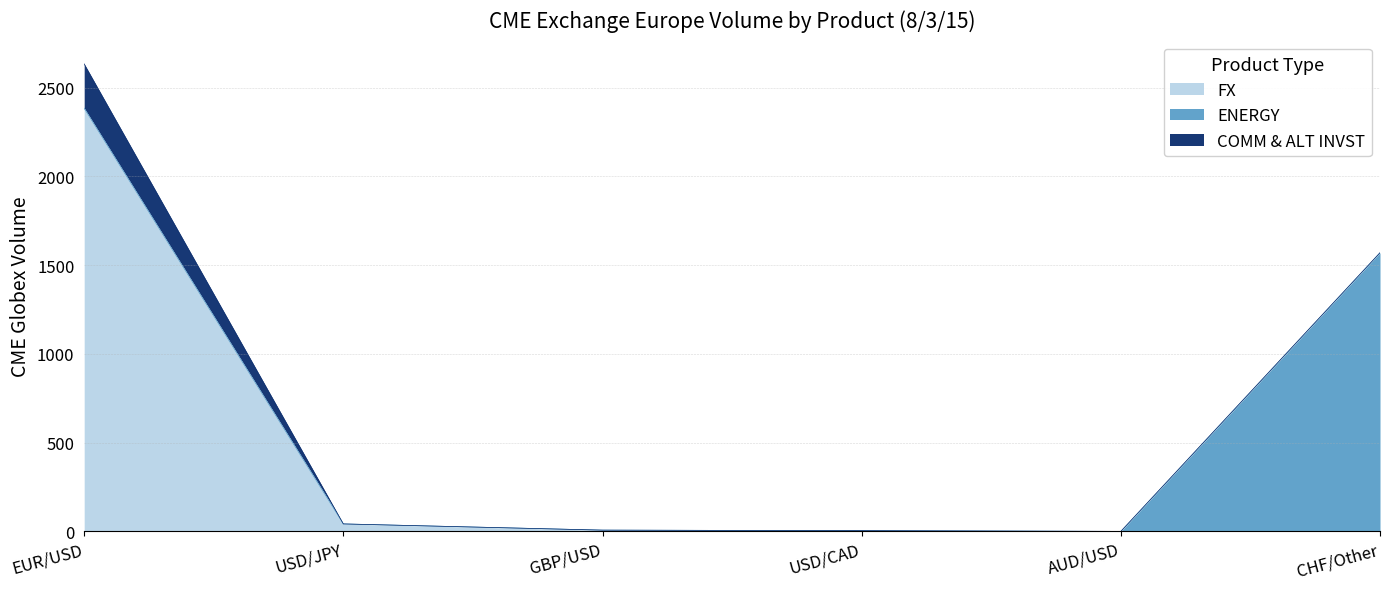

What is the label of the 5th point from the left?

AUD/USD